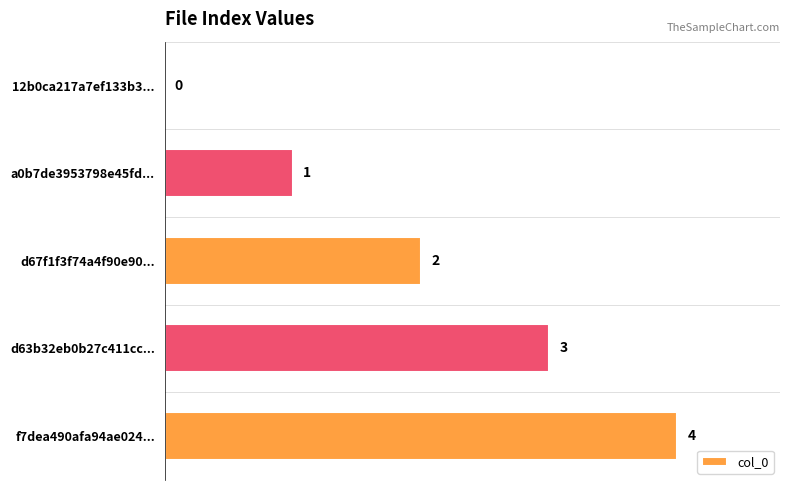

Which label corresponds to the largest value in the chart?

f7dea490afa94ae024...